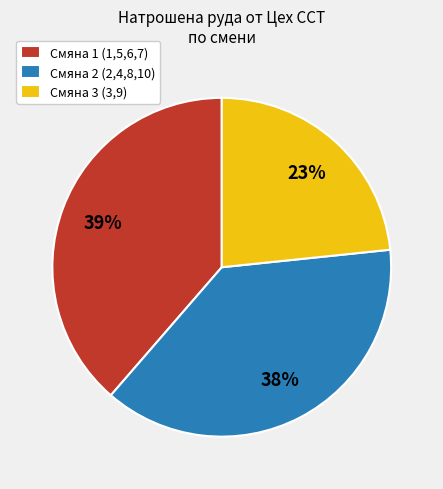

Is it true that Смяна 2 (2,4,8,10) is 38% of the pie?

True